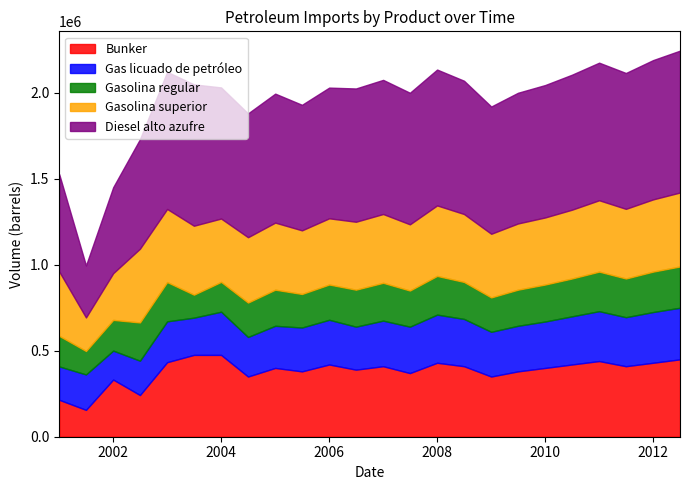

What are all the series names shown in the legend?

Bunker, Gas licuado de petróleo, Gasolina regular, Gasolina superior, Diesel alto azufre